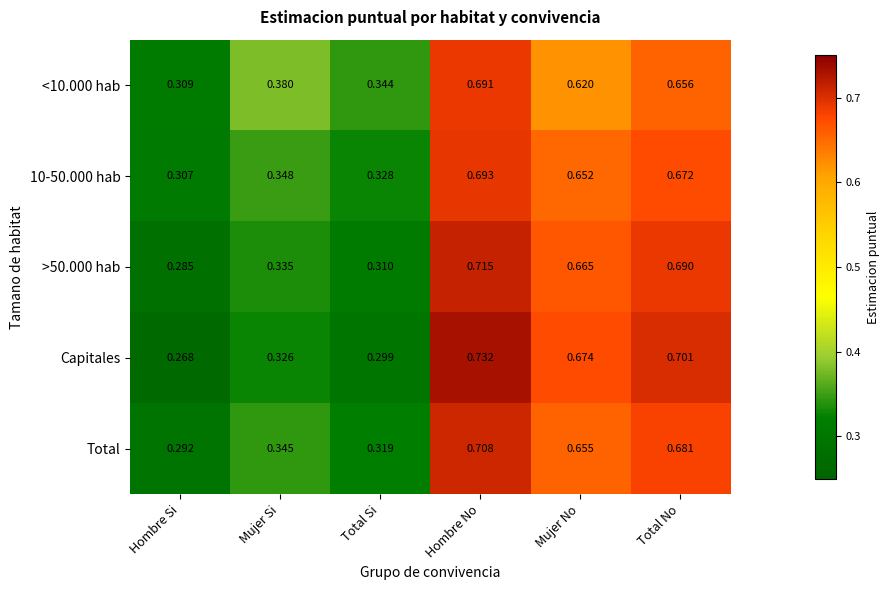

At which category does the chart reach its minimum across all series?

Hombre Si